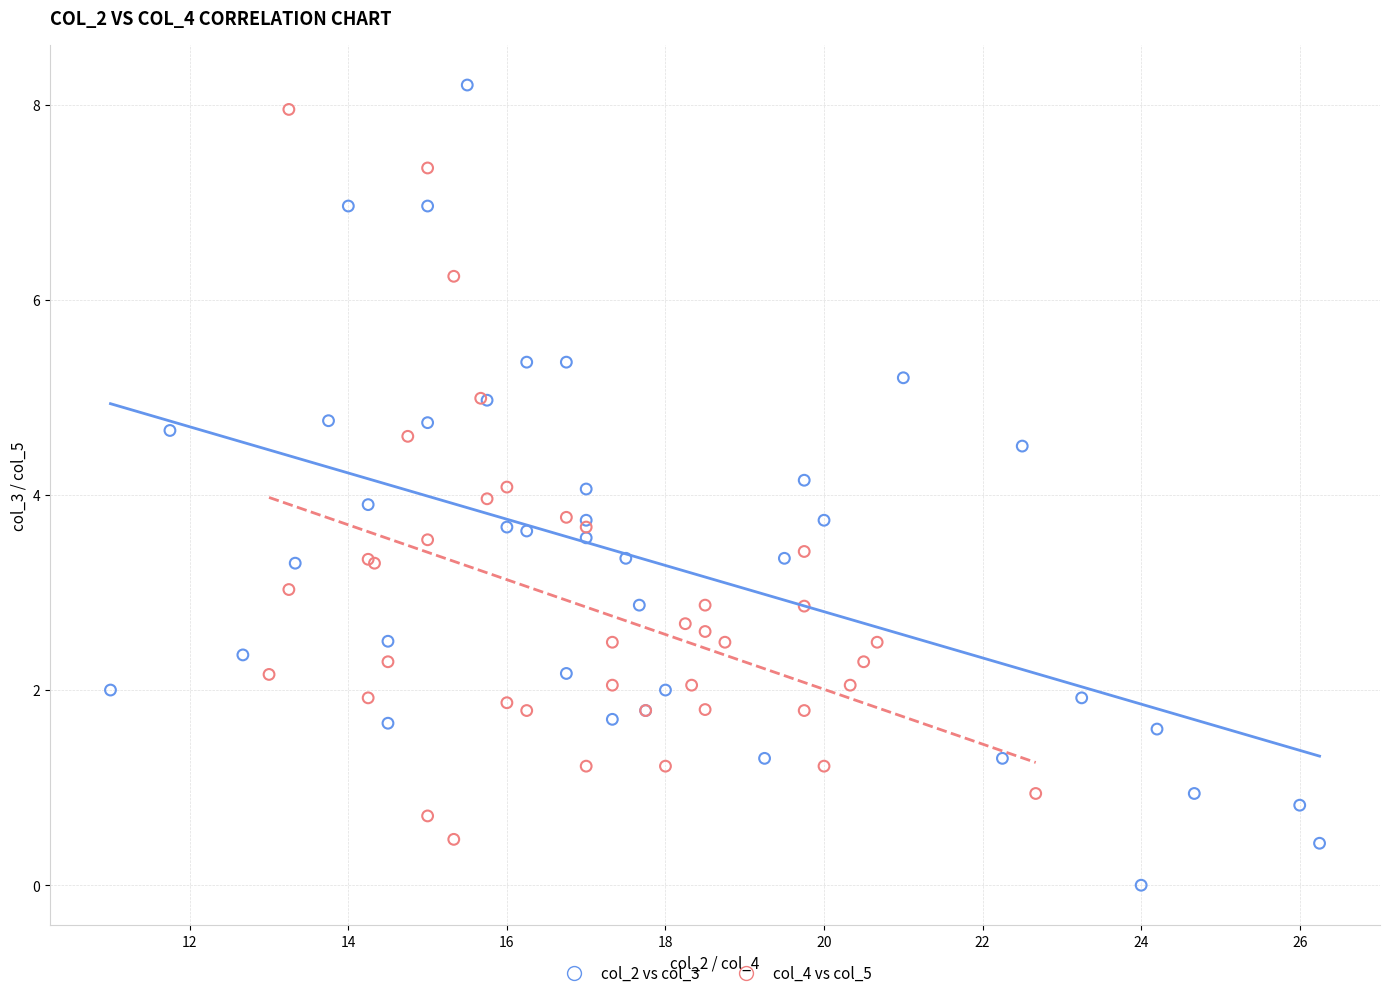

Which series reaches the minimum Y coordinate?

col_2 vs col_3